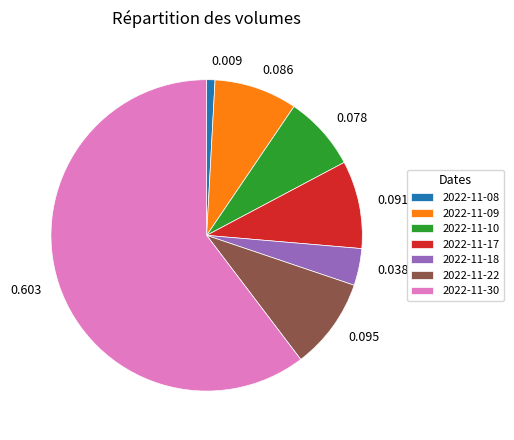

The 2022-11-08 slice represents 1% of the pie. True or false?

True